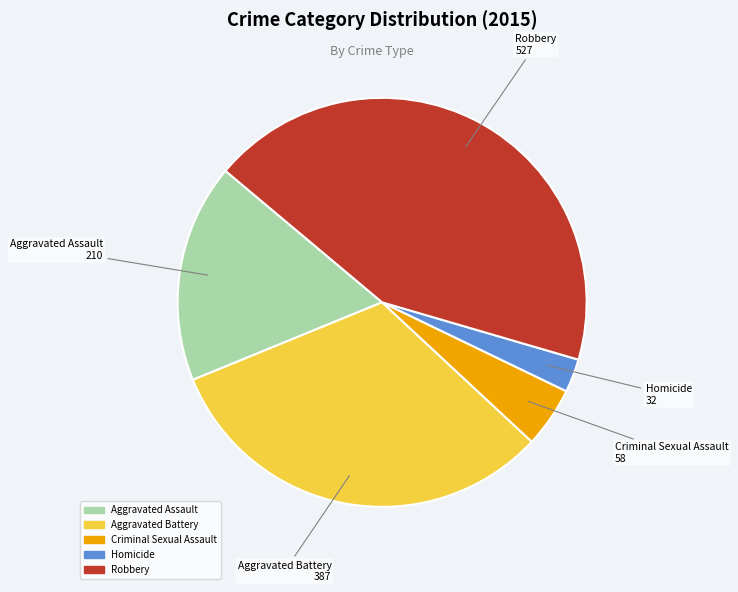

Is it true that Aggravated Battery is 32% of the pie?

True